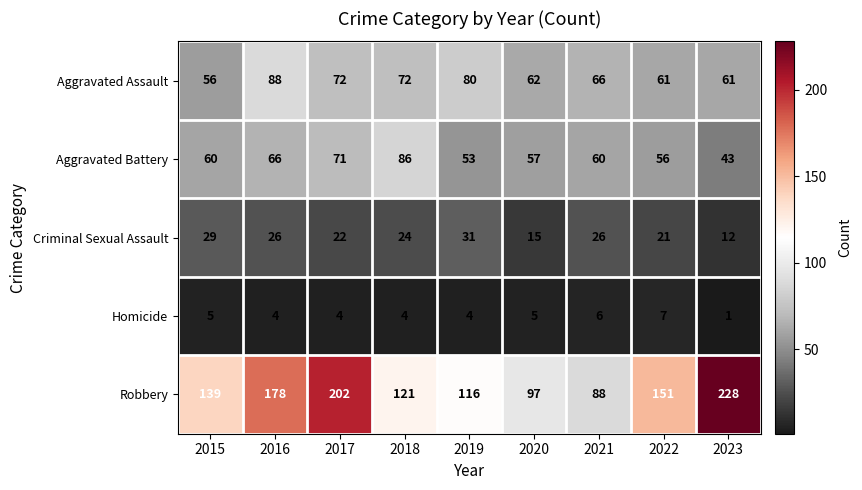

What is the smallest value displayed?

1